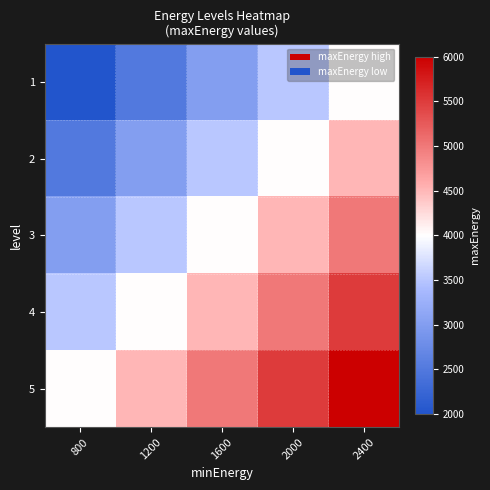

What is the difference between the highest and lowest values at 2400?

2000